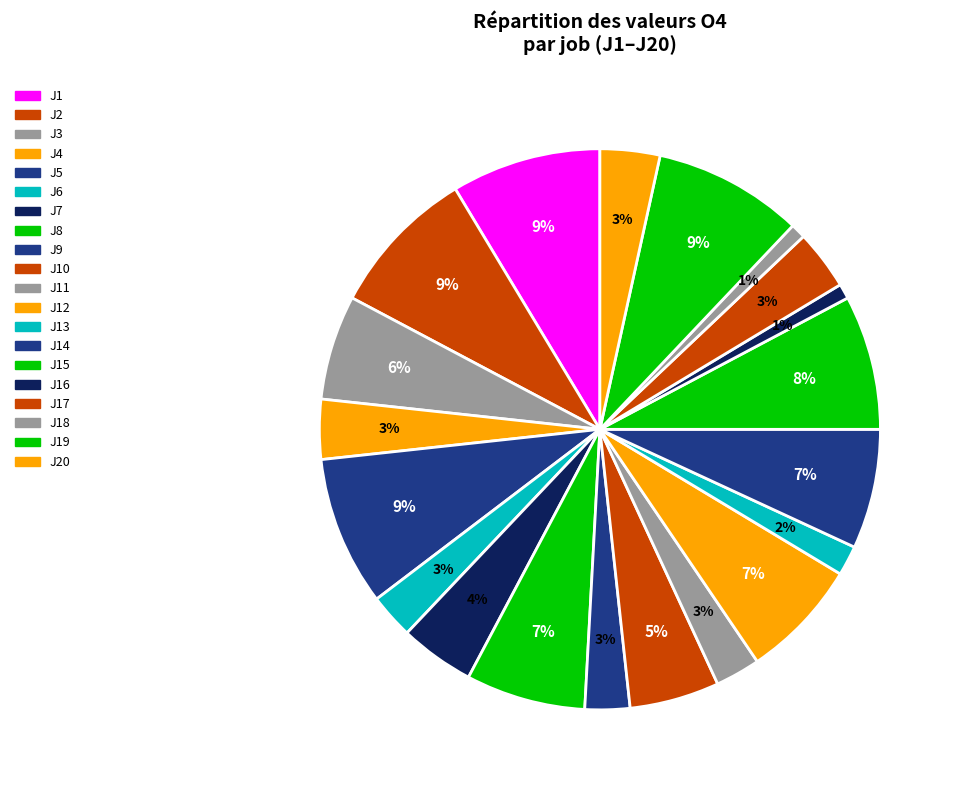

The J17 slice represents 3% of the pie. True or false?

True